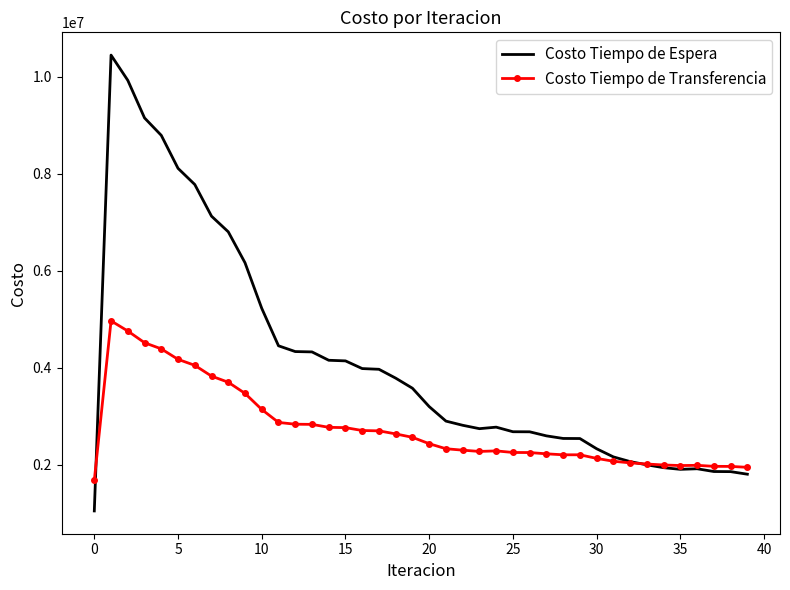

What is the minimum value shown in the chart?

1045124.6